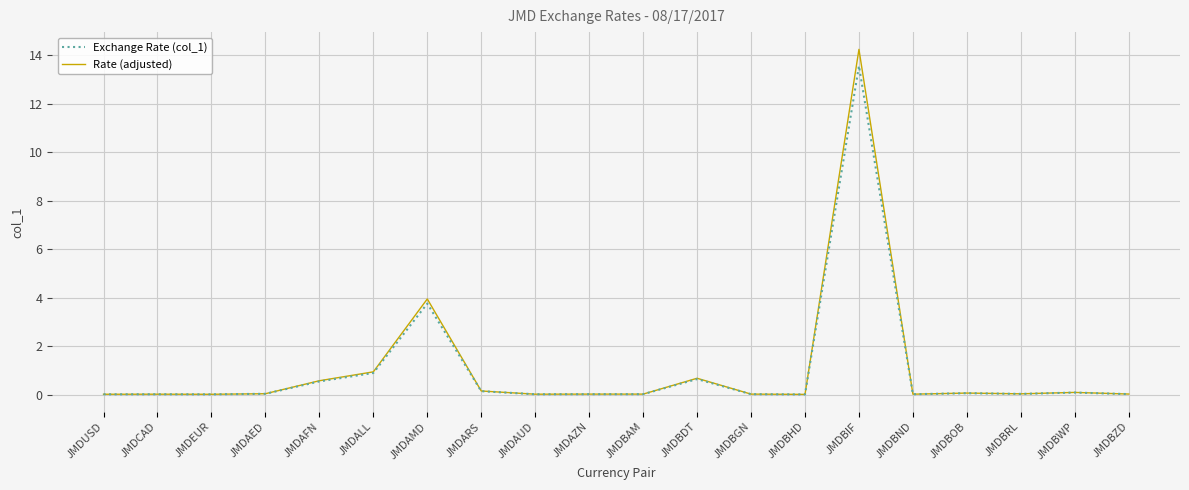

List the series in order of their peak value, lowest first.

Exchange Rate (col_1), Rate (adjusted)